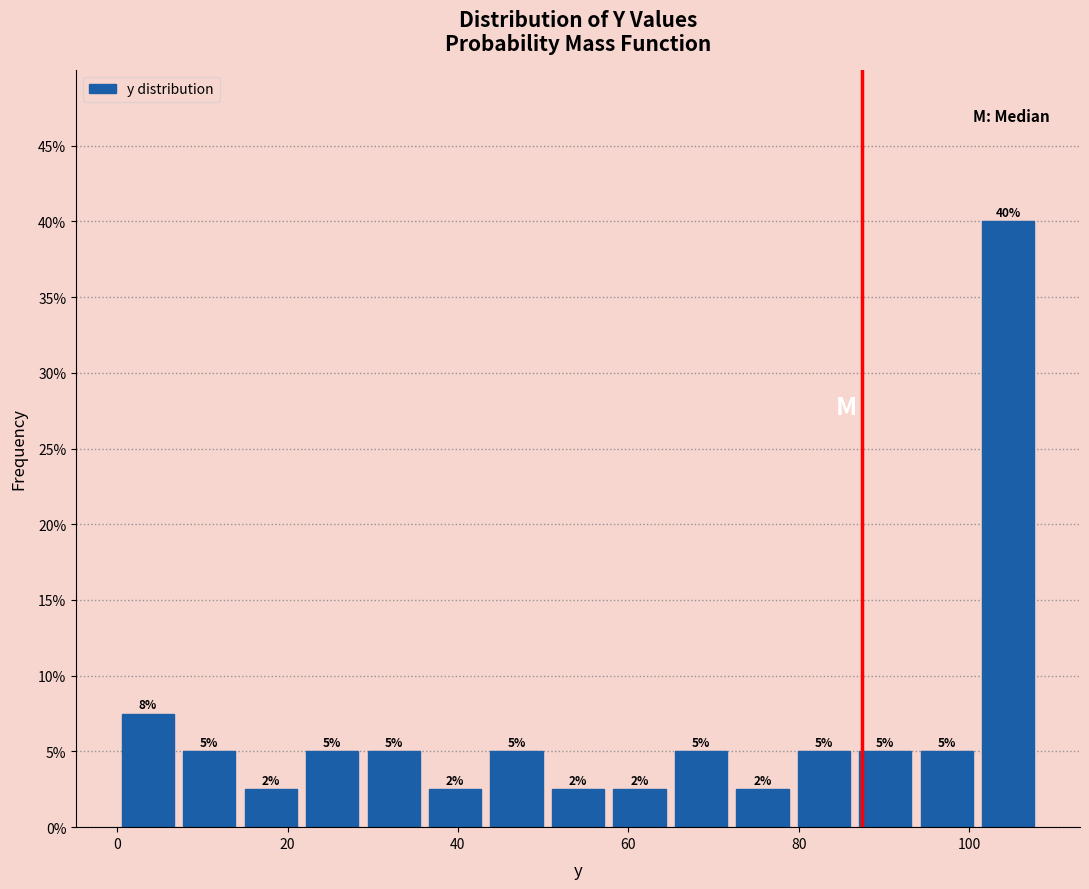

Read against the x-axis, roughly where is the centre of the tallest bar?

104